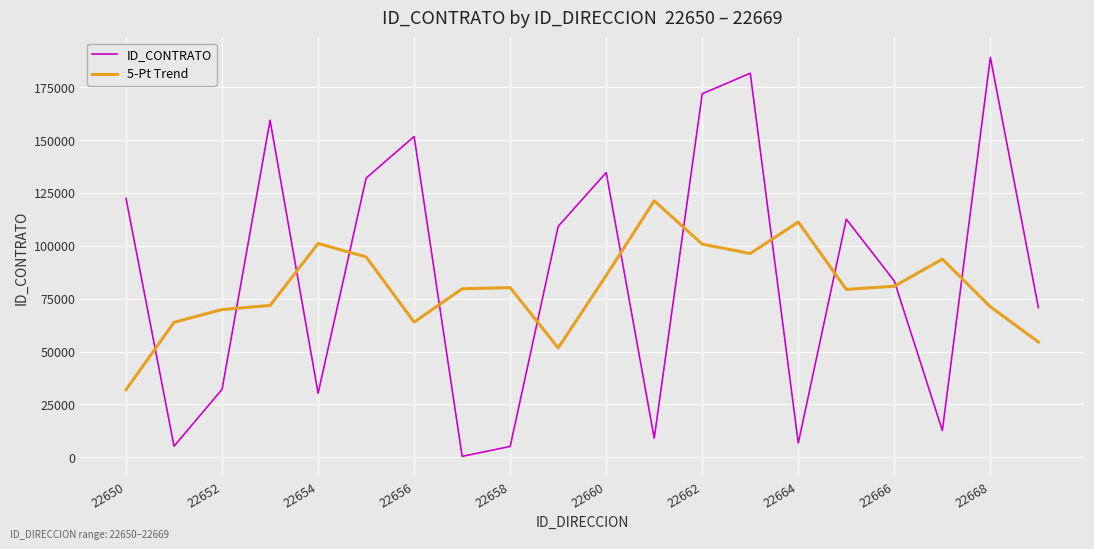

Rank the series by their maximum value, from lowest to highest.

5-Pt Trend, ID_CONTRATO